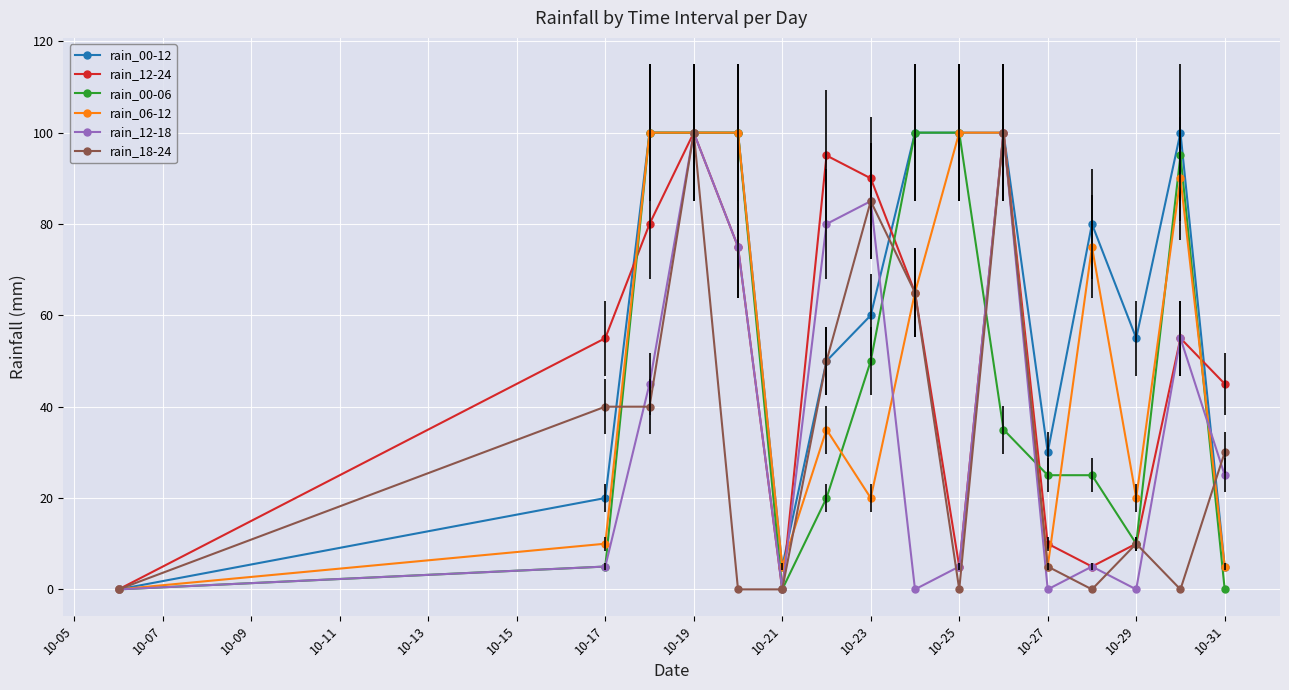

How many lines are shown in the chart?

6